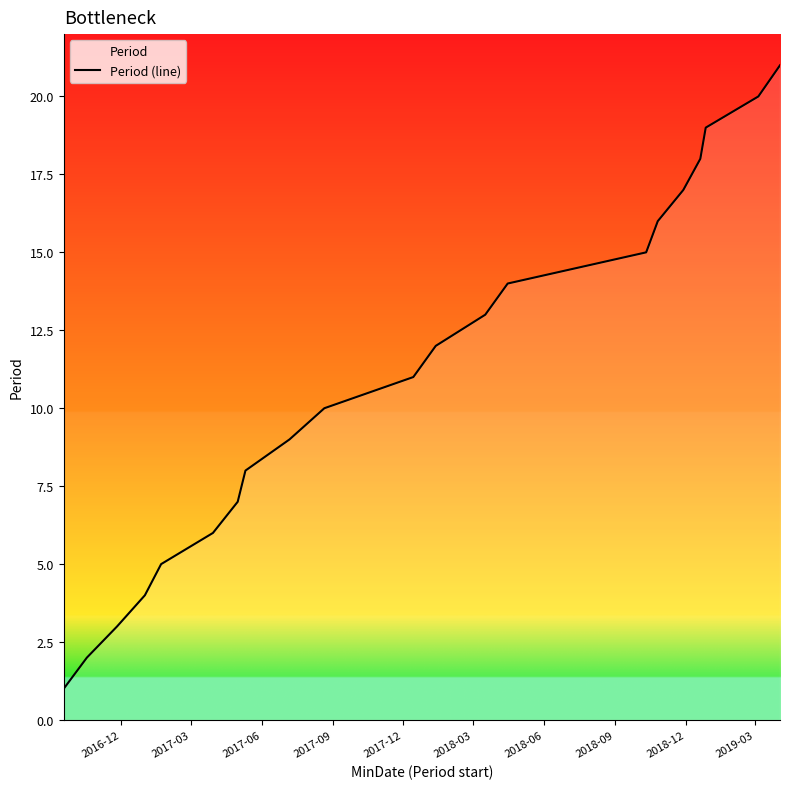

Reading left to right, extract all data points from this chart.

1	2	3	4	5	6	7	8	9	10	11	12	13	14	15	16	17	18	19	20	21